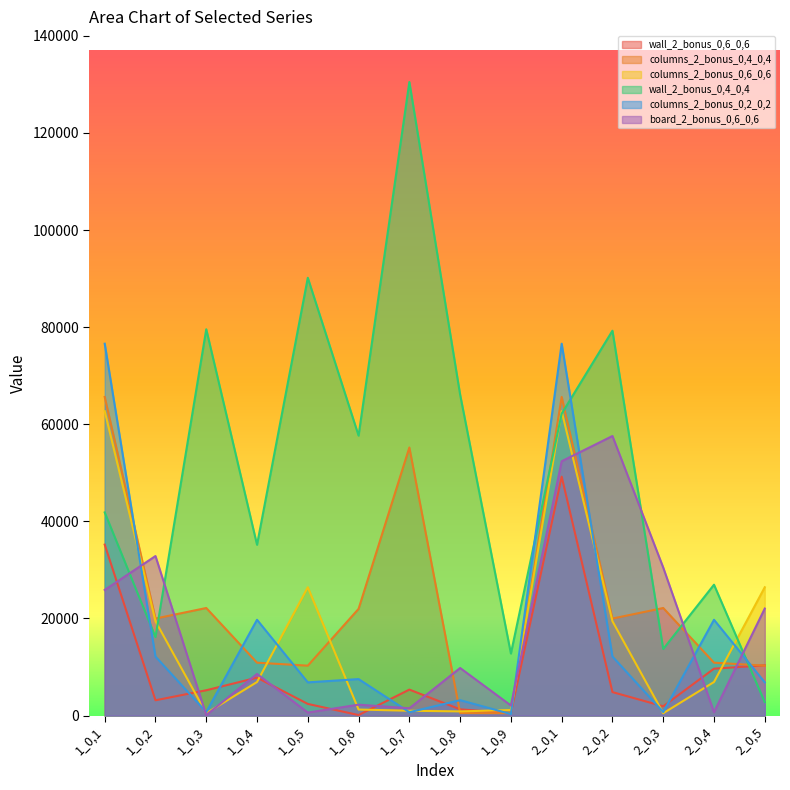

At which category is the sum across all series the highest?

2_0,1